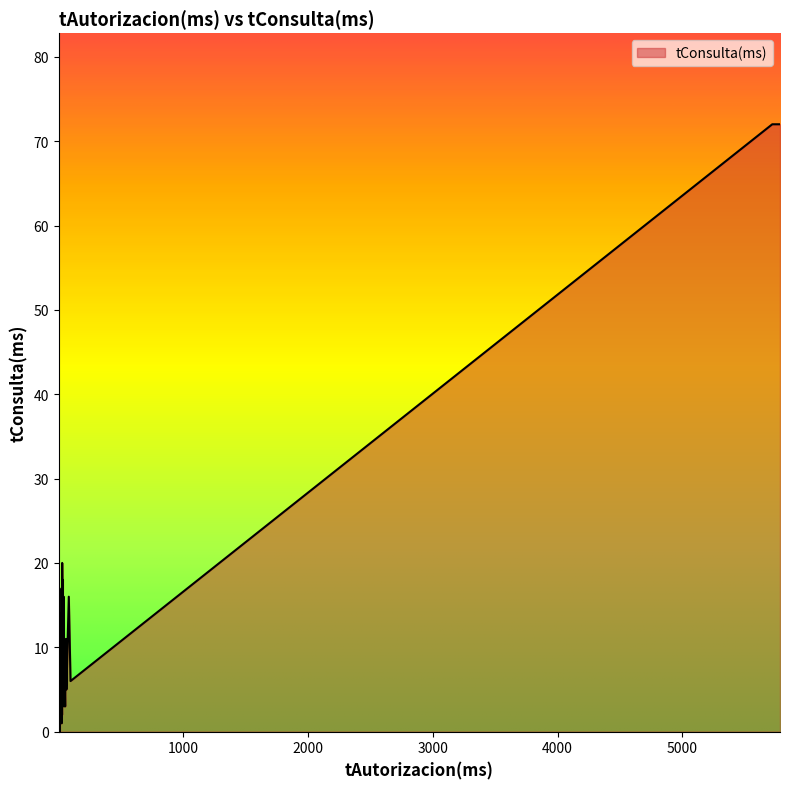

What is the difference between the values at 12 and 31?

1